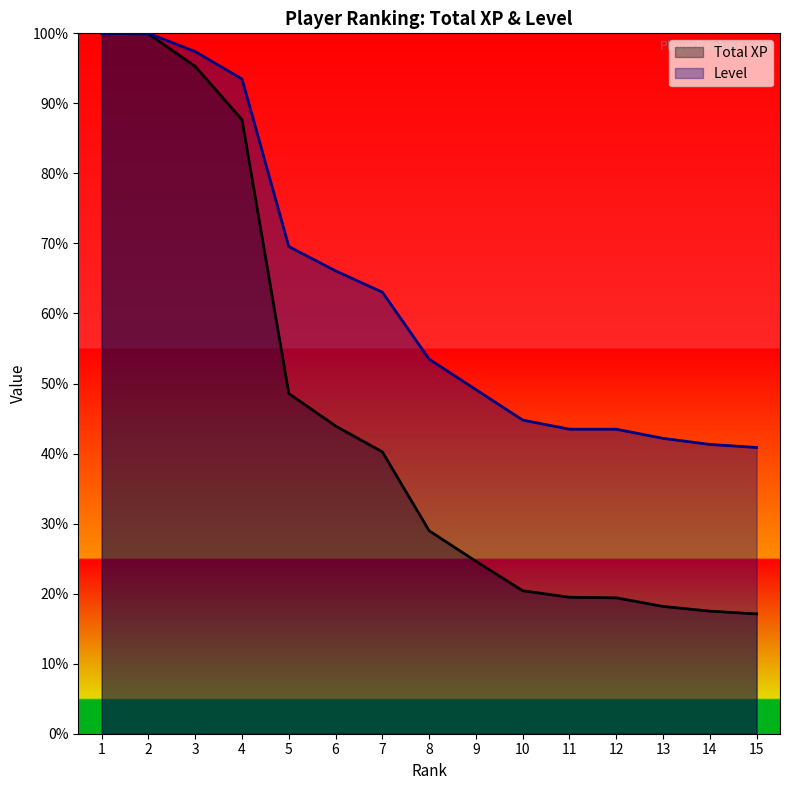

How many lines are shown in the chart?

2